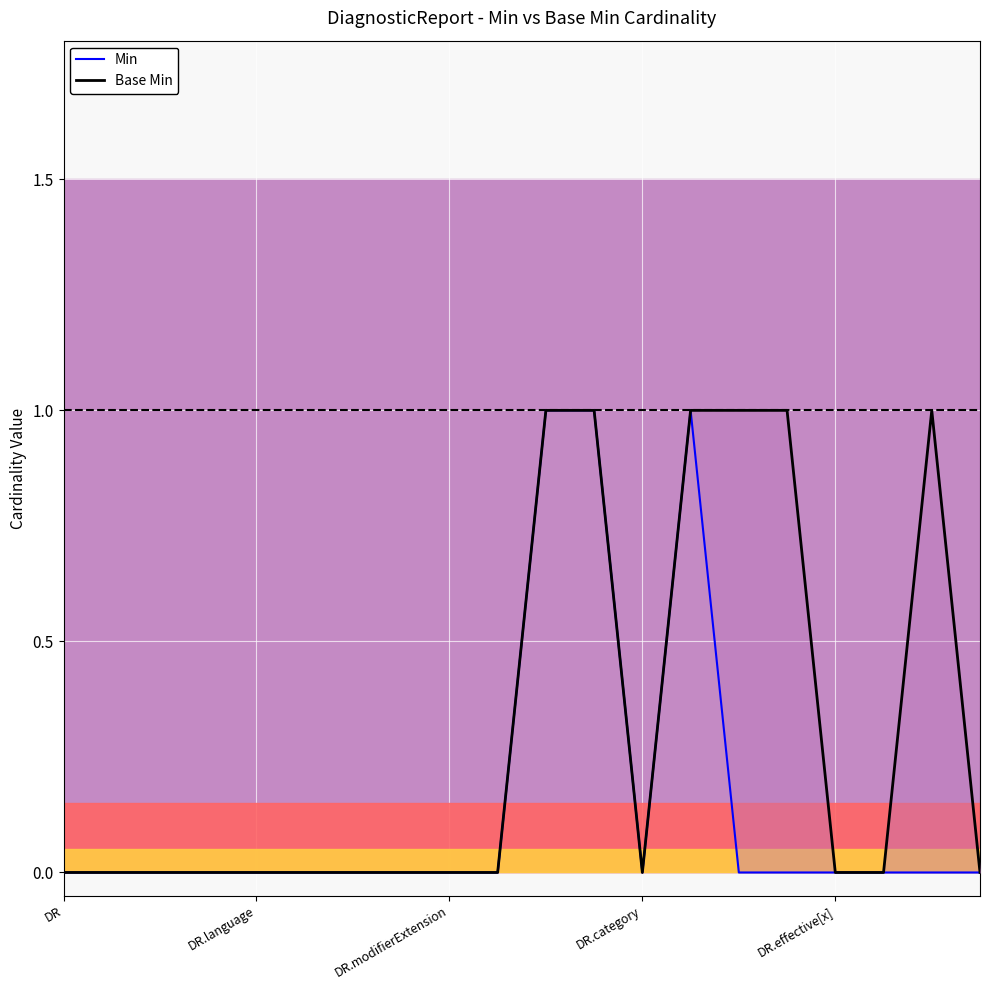

True or false: Base Min has more than 1 points higher than both neighbors.

False